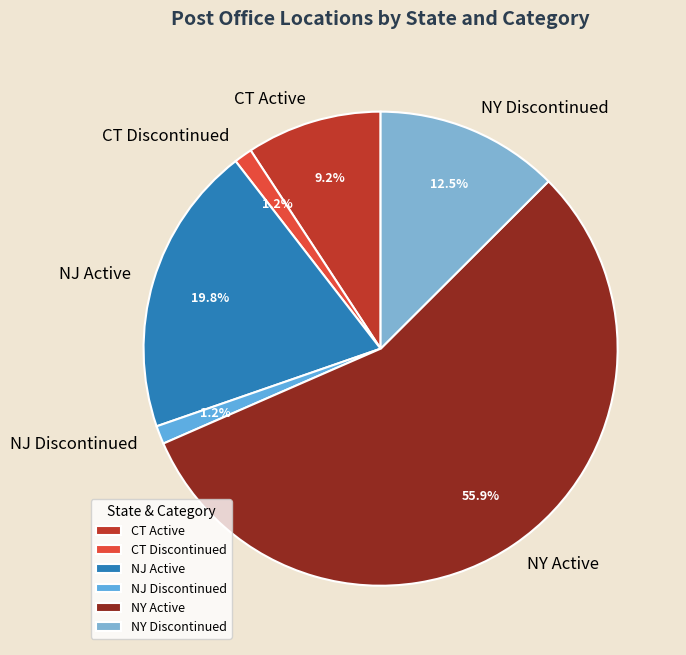

Count the number of slices in the pie.

6